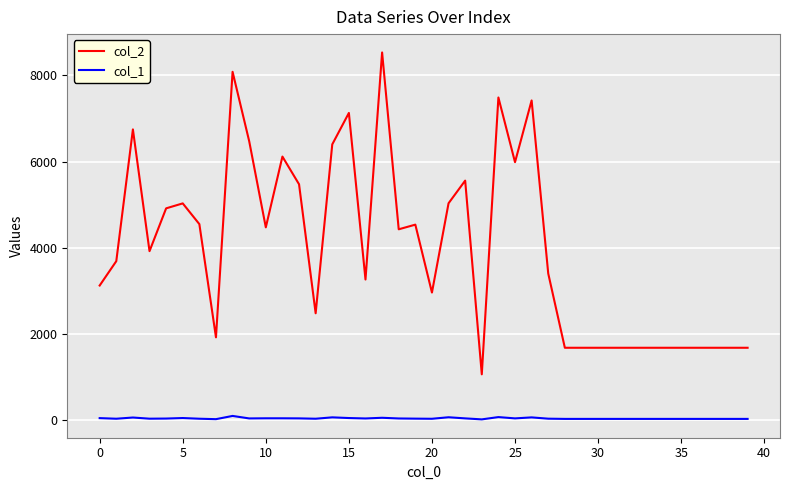

Which series has the largest range (max minus min)?

col_2